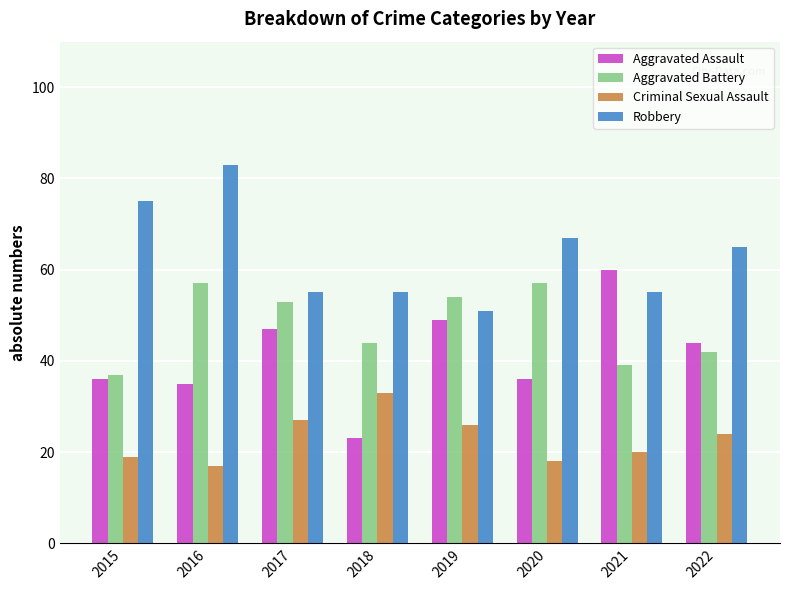

Rank the series by their maximum value, from lowest to highest.

Criminal Sexual Assault, Aggravated Battery, Aggravated Assault, Robbery